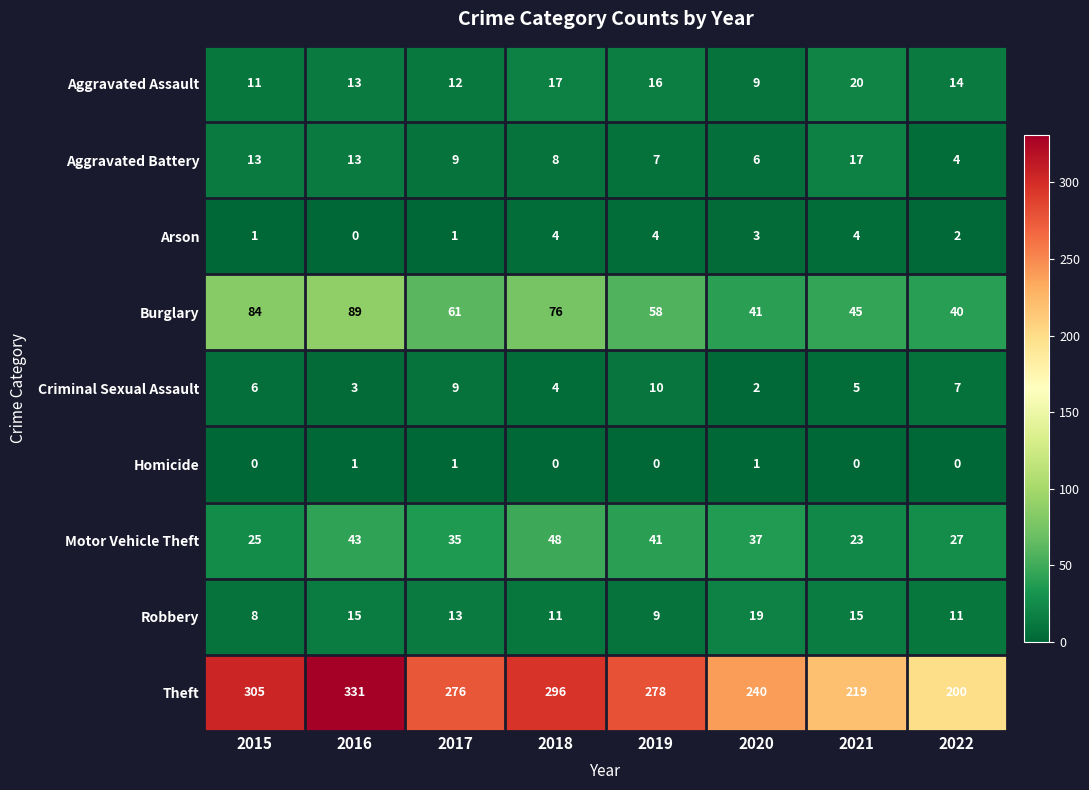

Which category has the highest value across all series?

2016